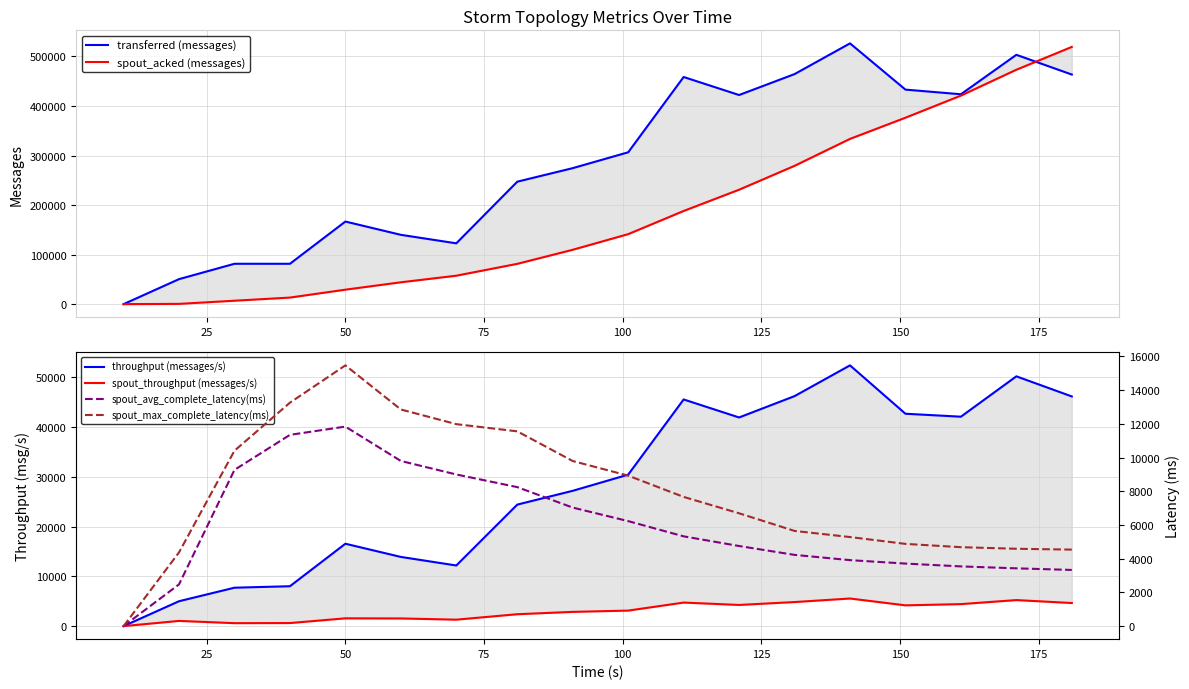

What is the difference between the maximum and second lowest values in the spout_throughput (messages/s) series?

4956.0